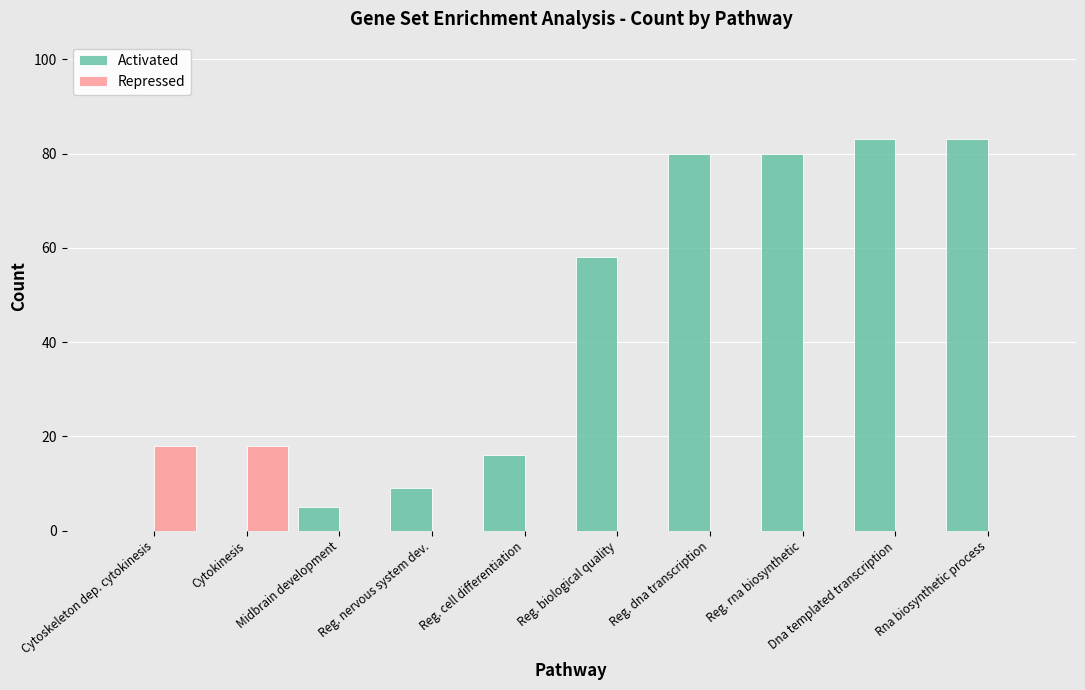

Which series has the largest total across all categories?

Activated